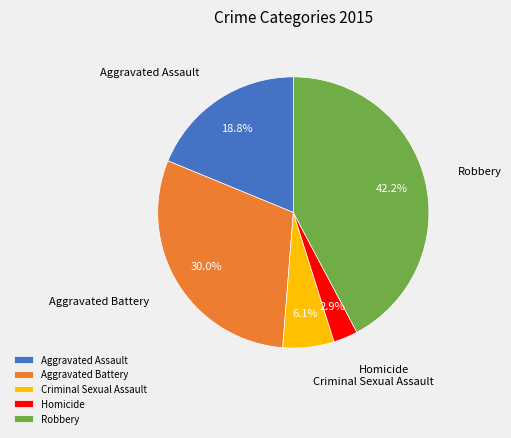

To the nearest percent, what percentage of the pie is Aggravated Assault?

19%